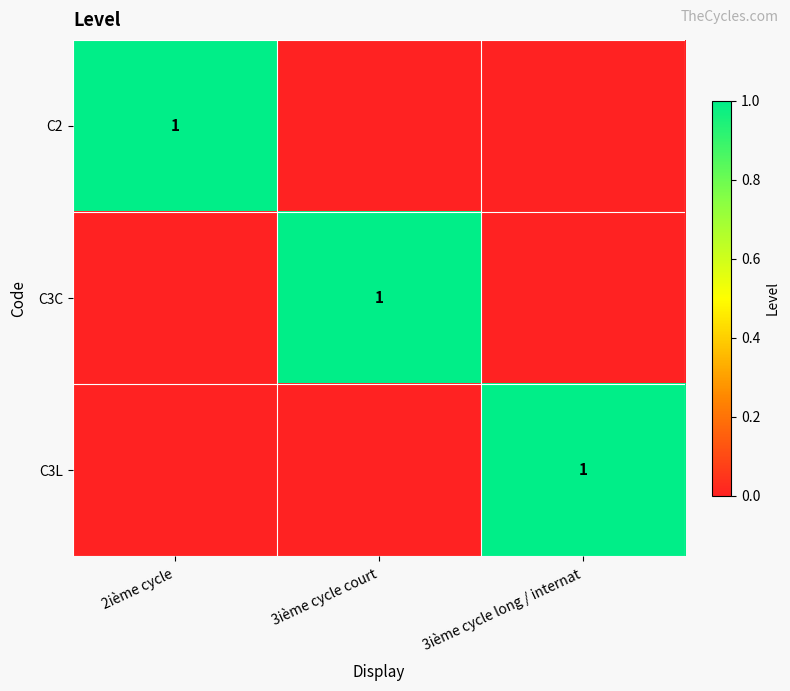

How many series are shown in this chart?

3